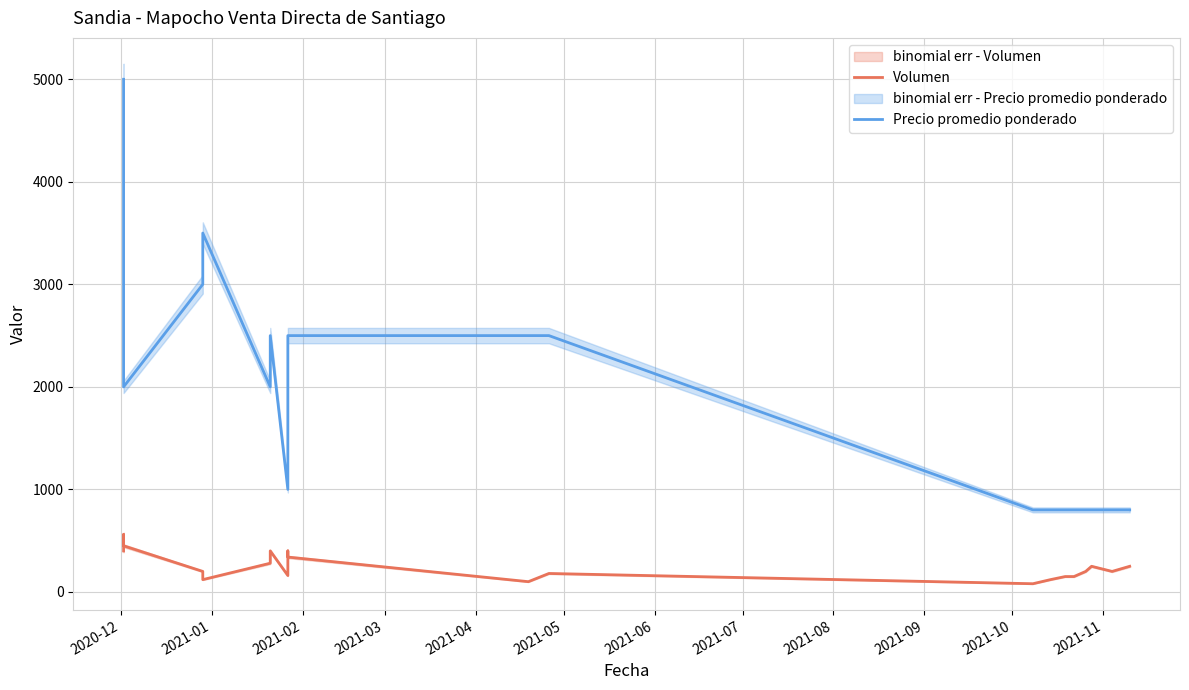

What is the label of the 6th point from the left?

2021-05